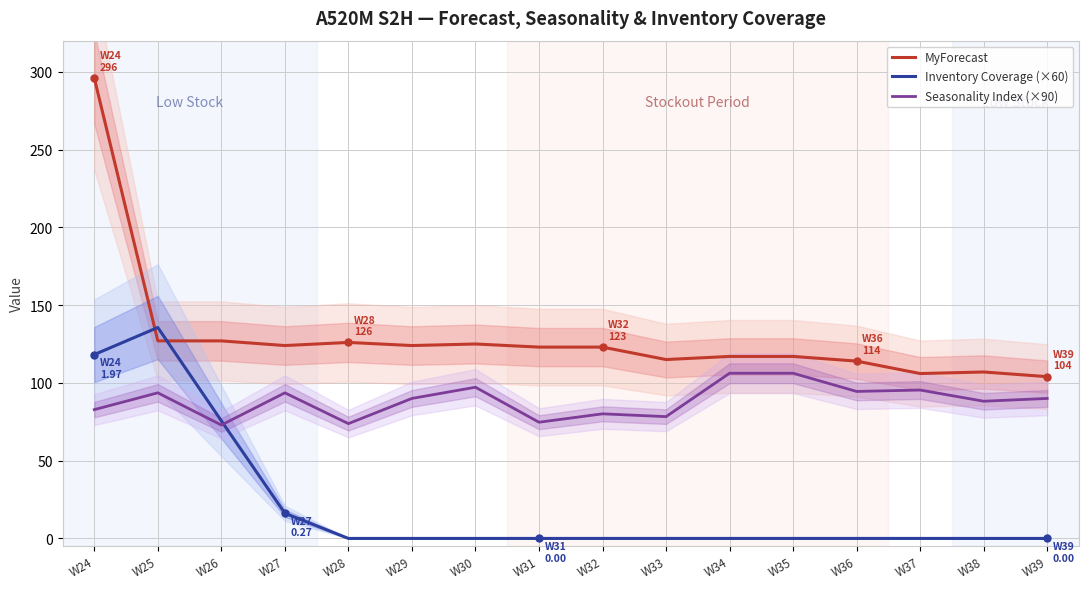

List the labels in order of Seasonality Index (×90) value, largest first.

W34, W35, W30, W37, W36, W25, W27, W29, W39, W38, W24, W32, W33, W31, W28, W26